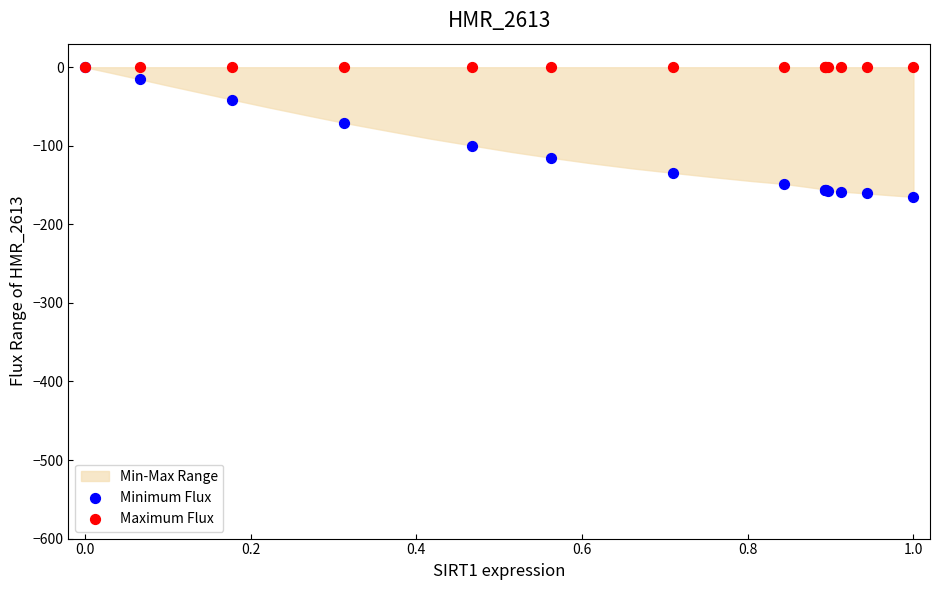

In the Minimum Flux series, what Y value is closest to -82?

-70.9